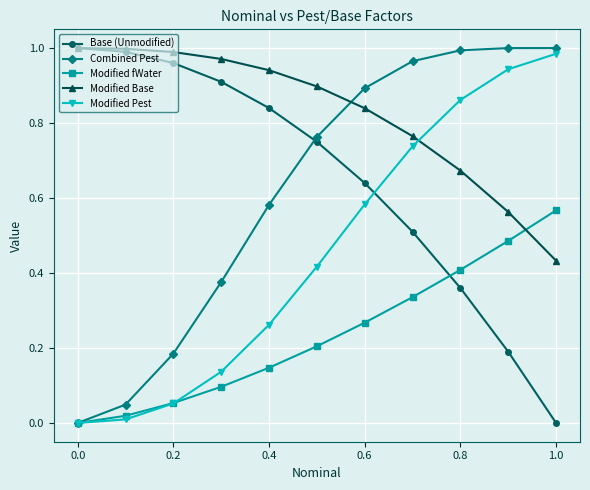

Which series ends up on top after the final intersection of Base (Unmodified) and Modified fWater?

Modified fWater